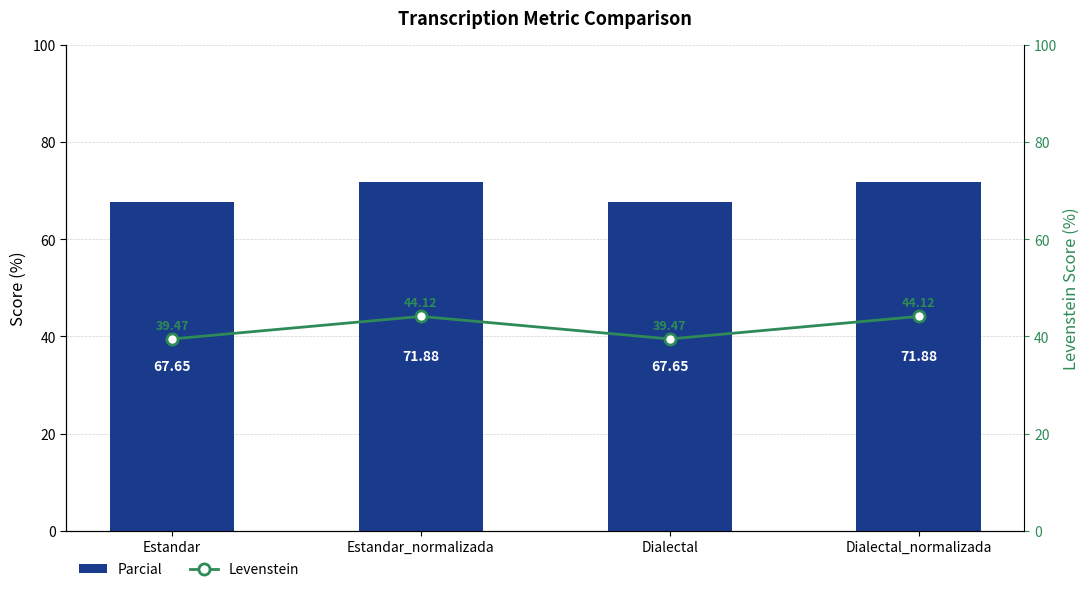

What is the difference between the maximum and second lowest values in the Parcial series?

4.2